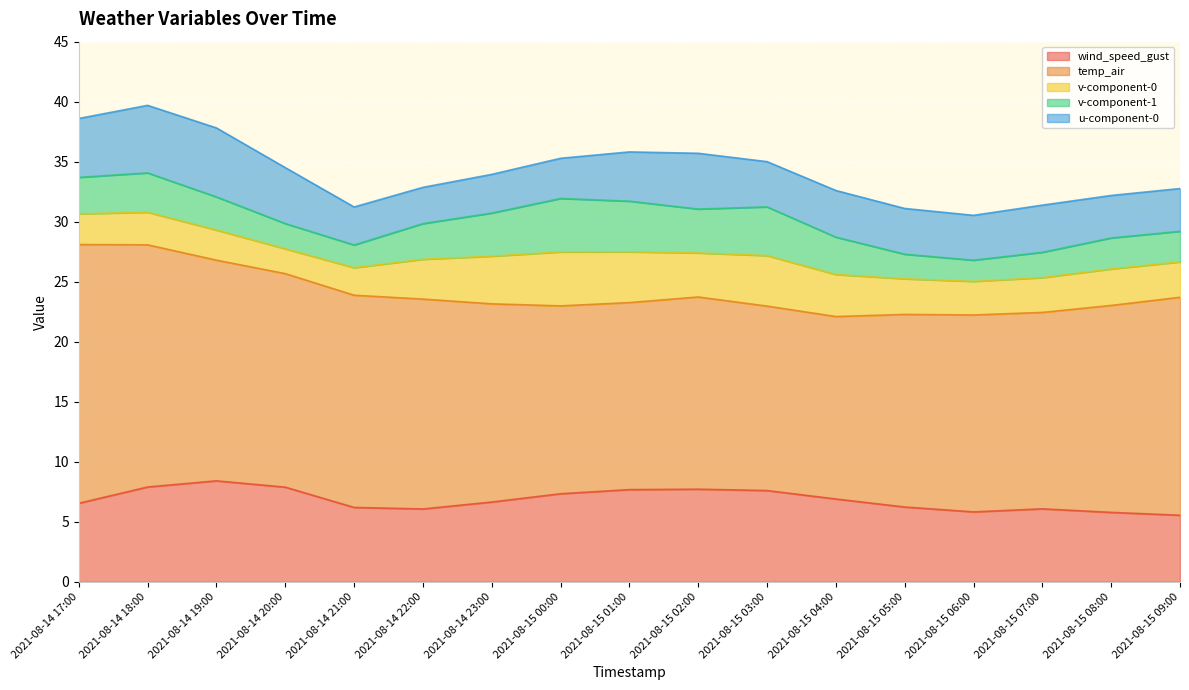

Rank the series by their maximum value, from lowest to highest.

v-component-1, v-component-0, u-component-0, wind_speed_gust, temp_air